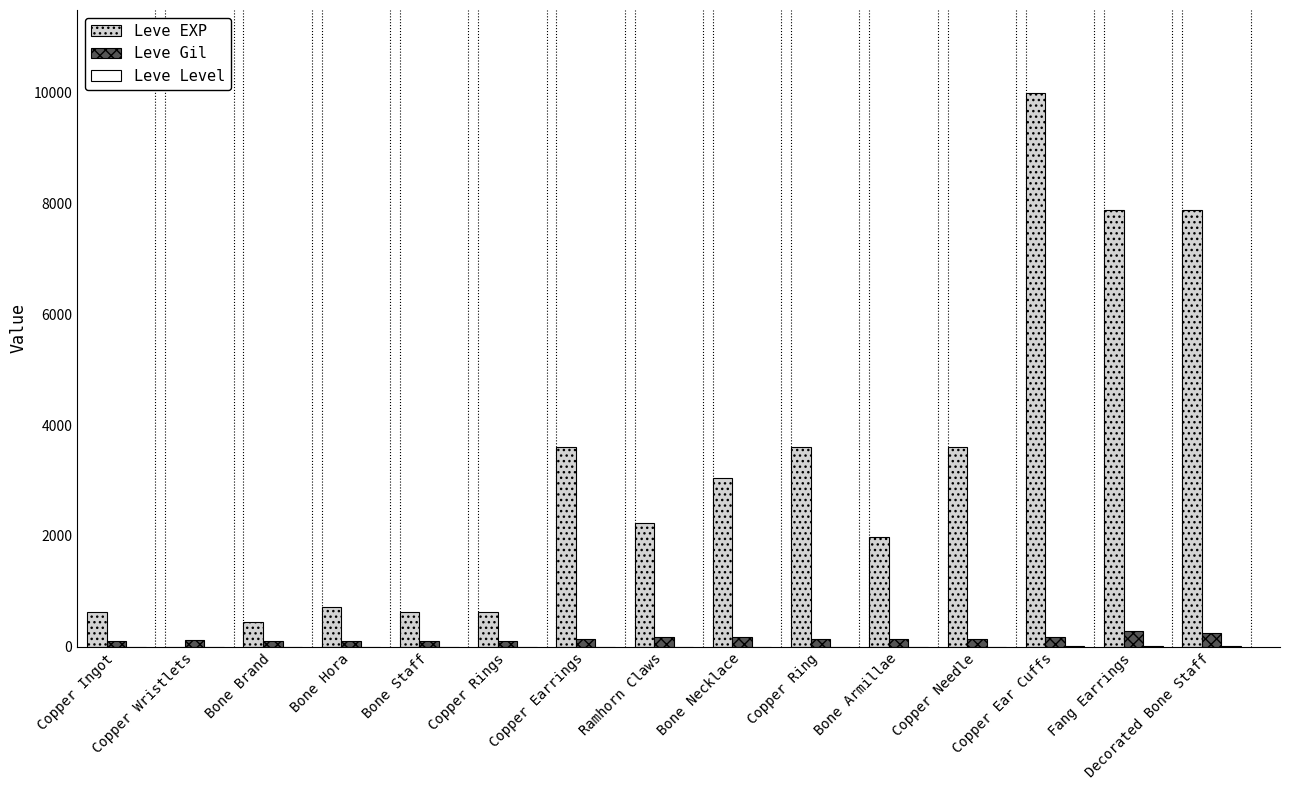

Which series has the largest total across all categories?

Leve EXP